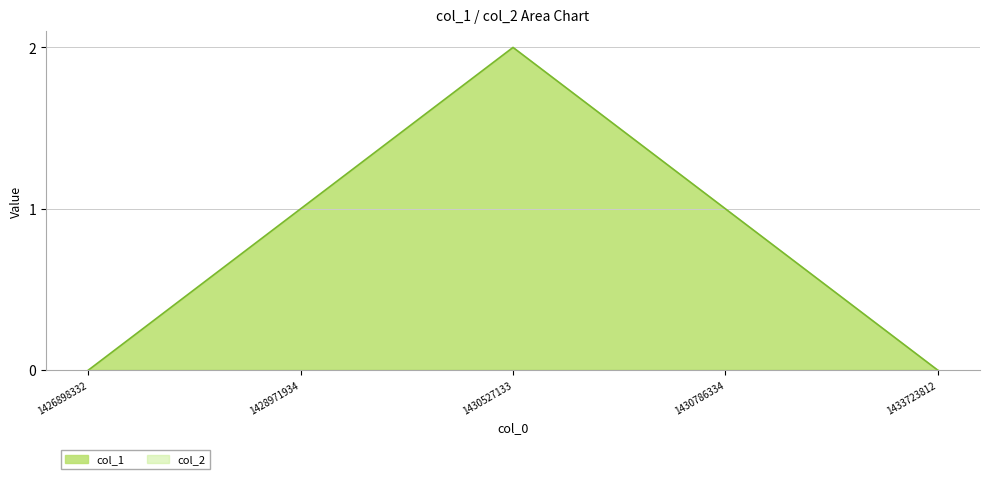

Rank the categories by value from highest to lowest.

1430527133, 1428971934, 1430786334, 1426898332, 1433723812